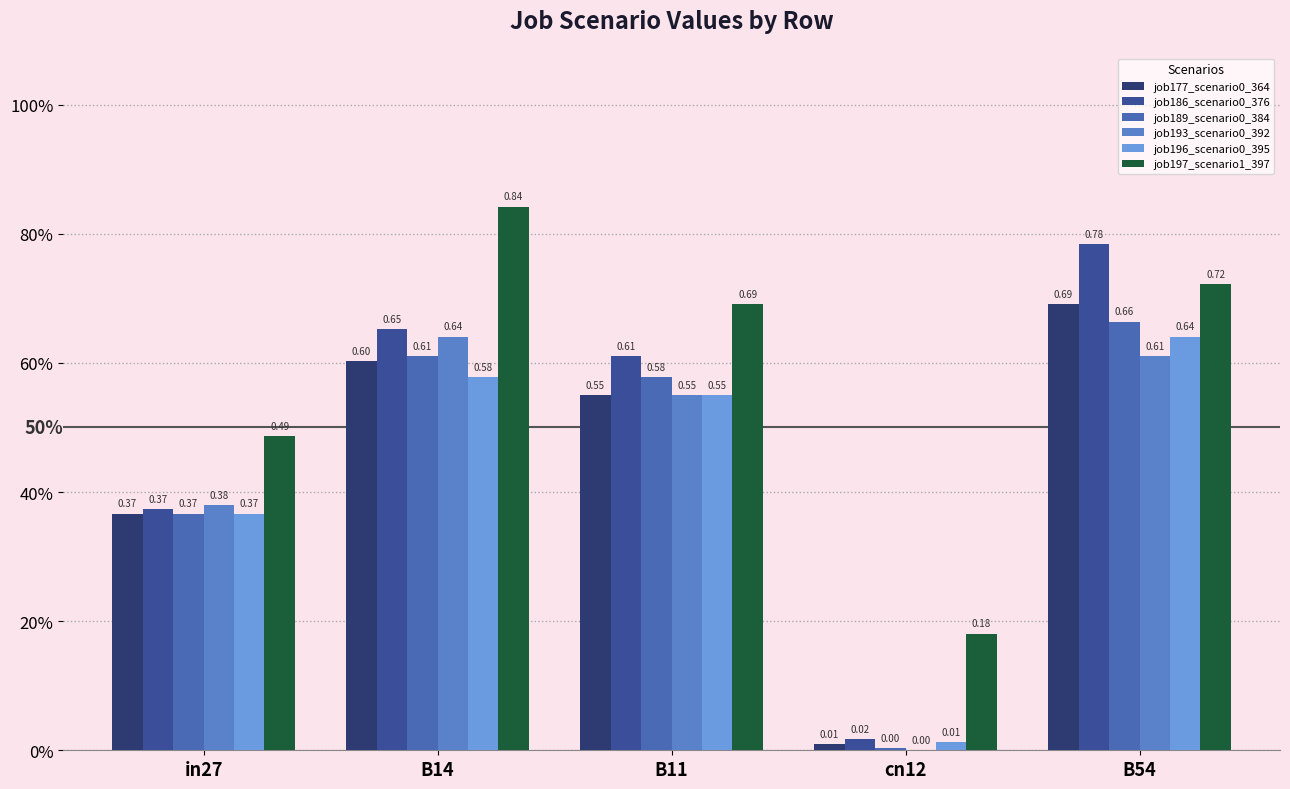

Where is job193_scenario0_392 nearest to the value 0?

cn12